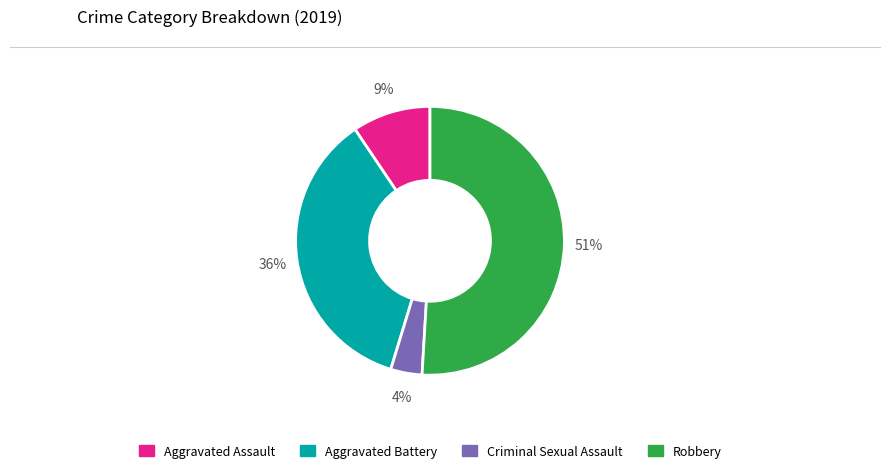

Combined, do Criminal Sexual Assault and Aggravated Battery account for over 50%?

No